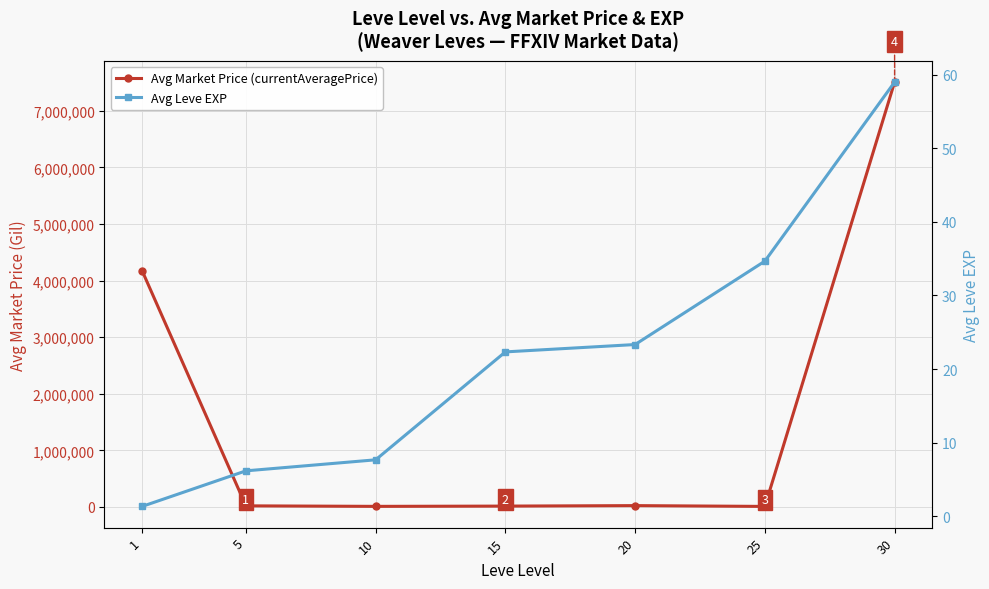

Between 15 and 20, which is larger?

20